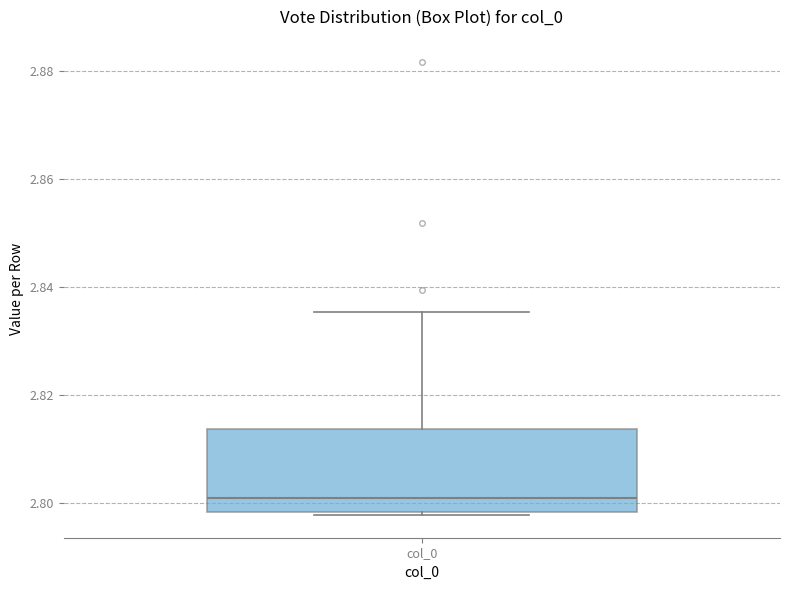

Where does the median line of the box for col_0 sit on the y-axis? The values are not printed on the chart, so give them approximately, as read against the axis.

2.802